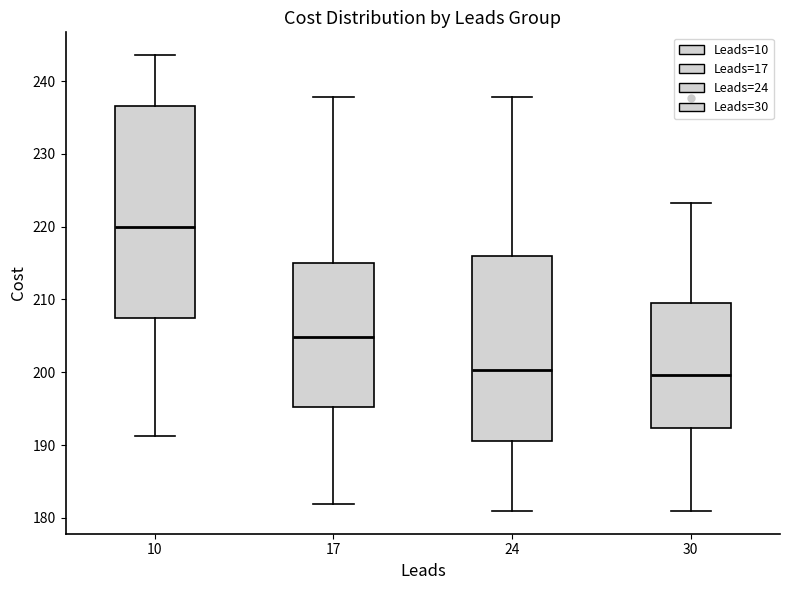

Reading left to right, transcribe this box plot: for each box, give where its median line is, the range the box spans, and where its two whiskers end, as read against the y-axis. The values are not printed on the chart, so give them approximately, as read against the axis.

10: median 220, box 207 to 237, whiskers 191 to 244
17: median 205, box 195 to 215, whiskers 182 to 238
24: median 200, box 191 to 216, whiskers 181 to 238
30: median 200, box 192 to 209, whiskers 181 to 223